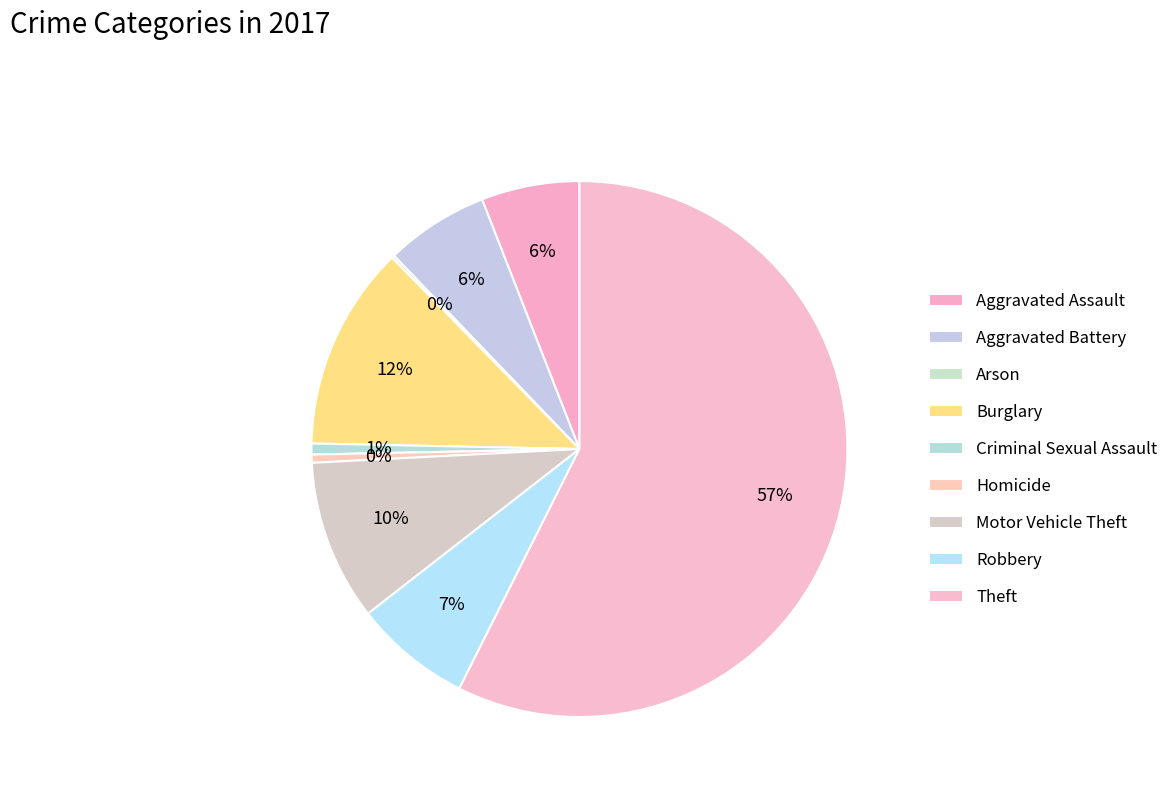

To the nearest percent, what is the average slice percentage?

11%